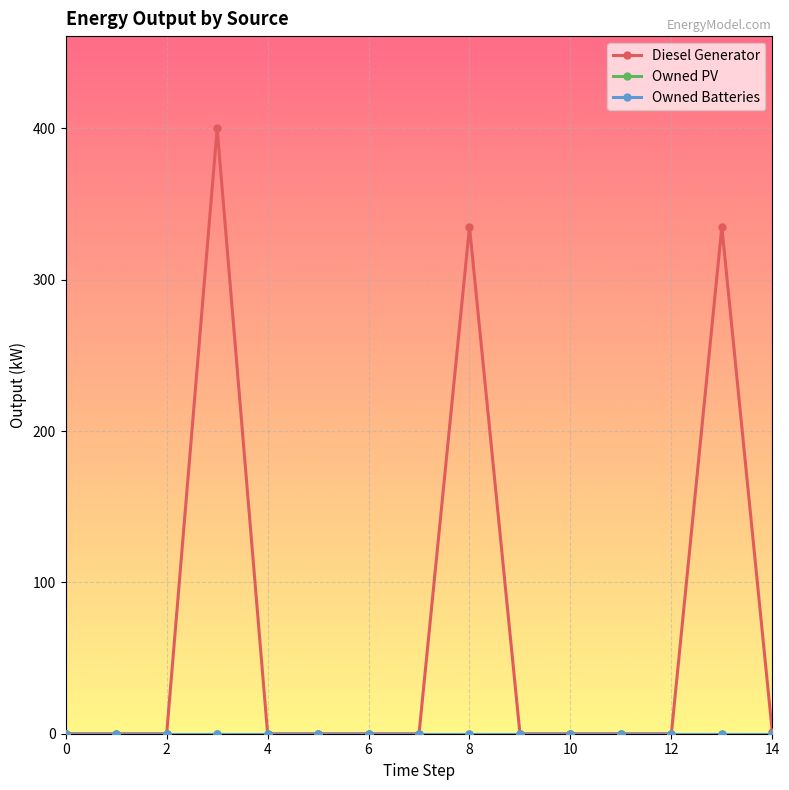

True or false: Diesel Generator and Owned PV cross at least once.

False